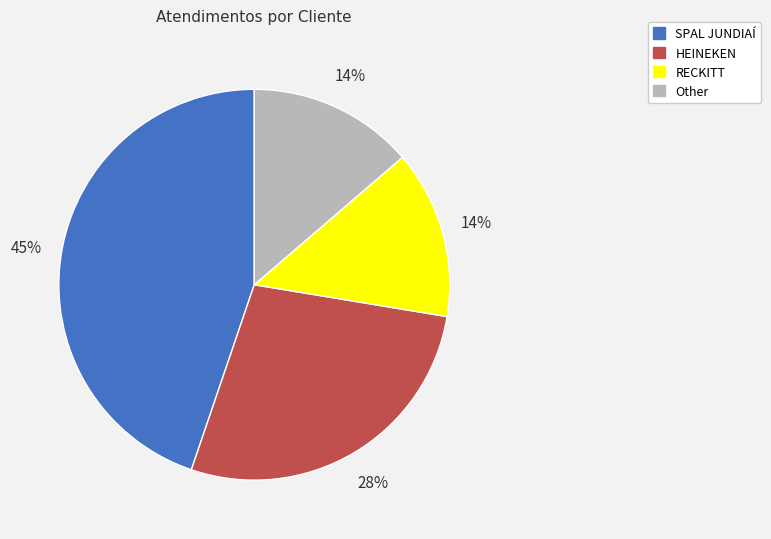

True or false: RECKITT accounts for 14% of the total.

True